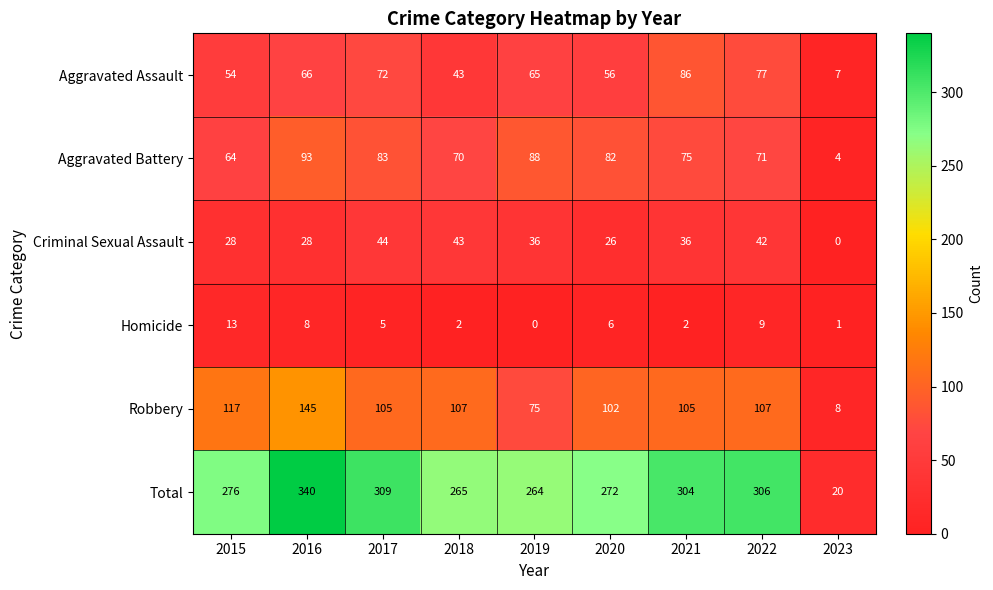

What is the approximate value of Criminal Sexual Assault at 2022, to the nearest 5?

40